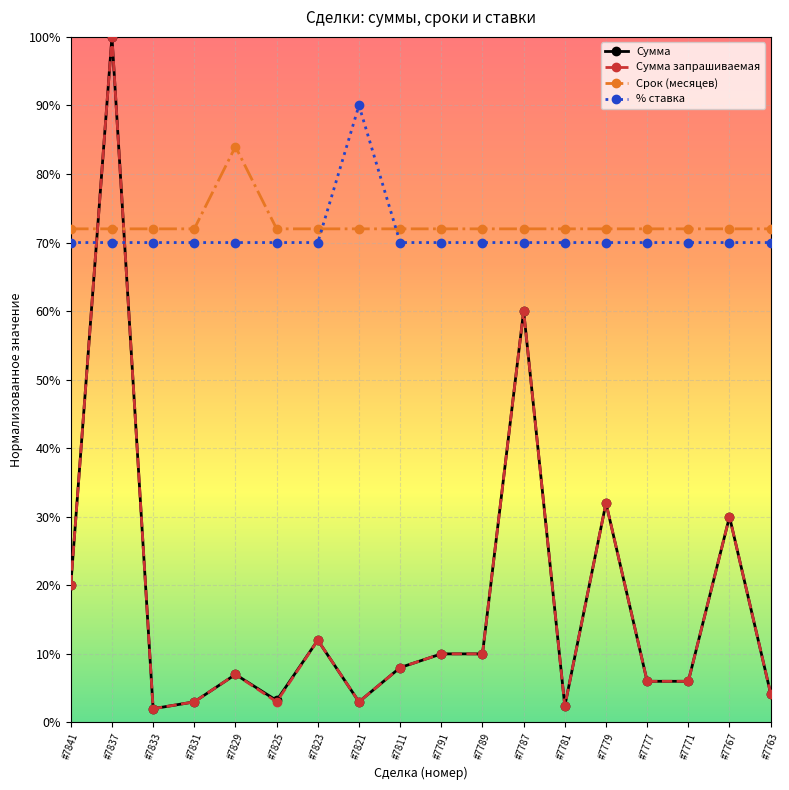

Which series has the largest total across all categories?

Срок (месяцев)